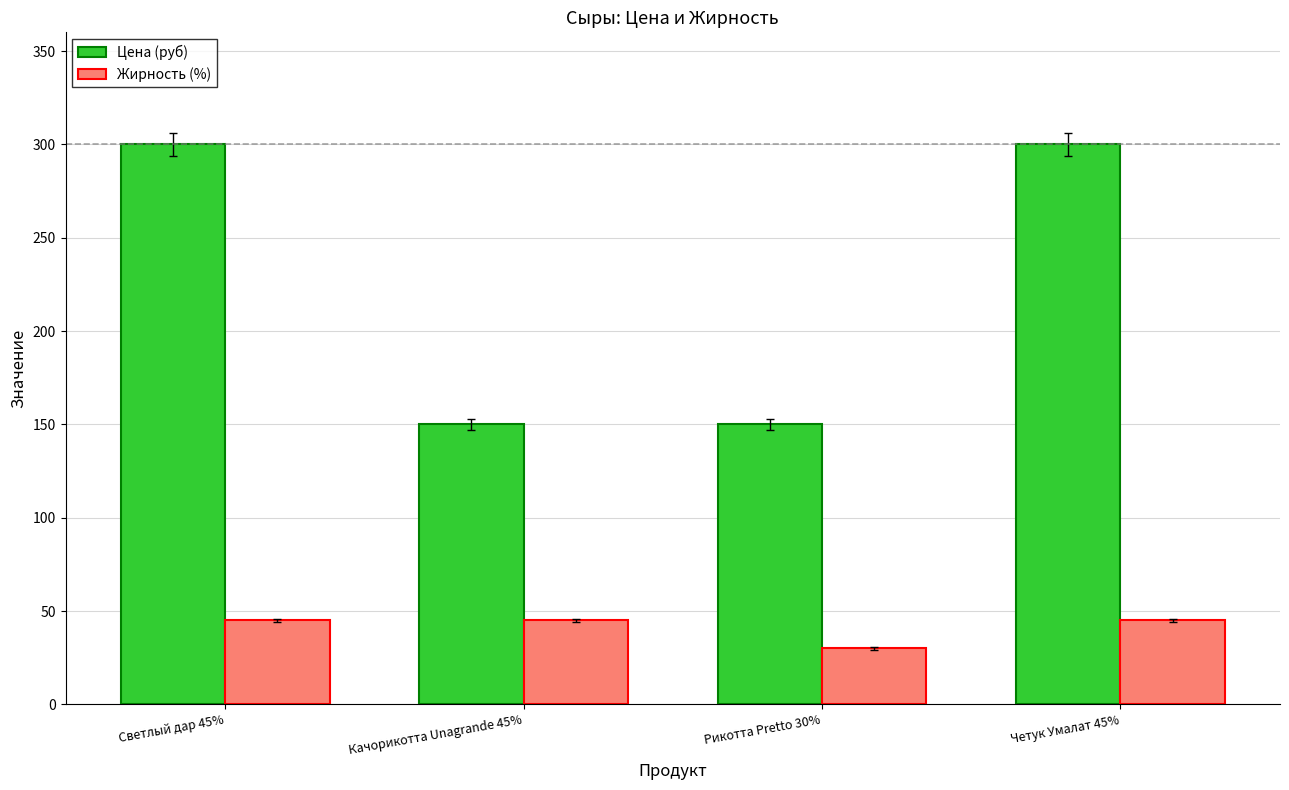

What is the maximum value for Цена (руб)?

300